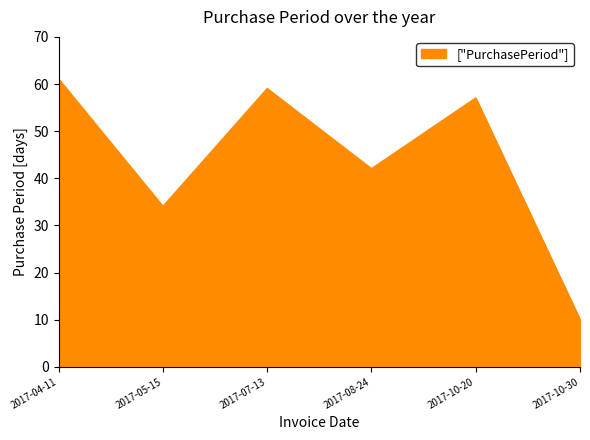

What is the change in value from 2017-07-13 to 2017-08-24?

-17